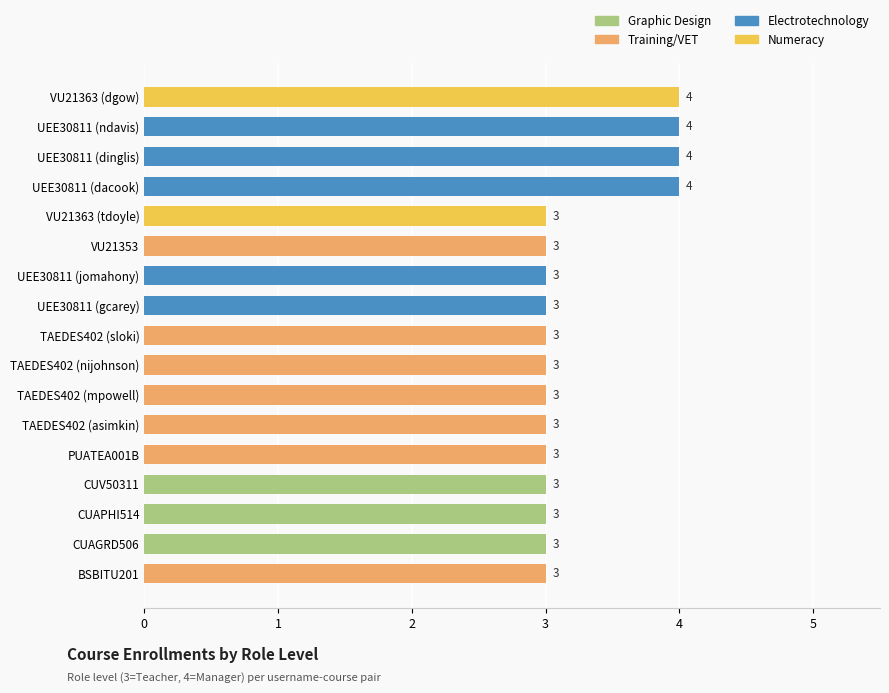

What is the sum of all values?

55